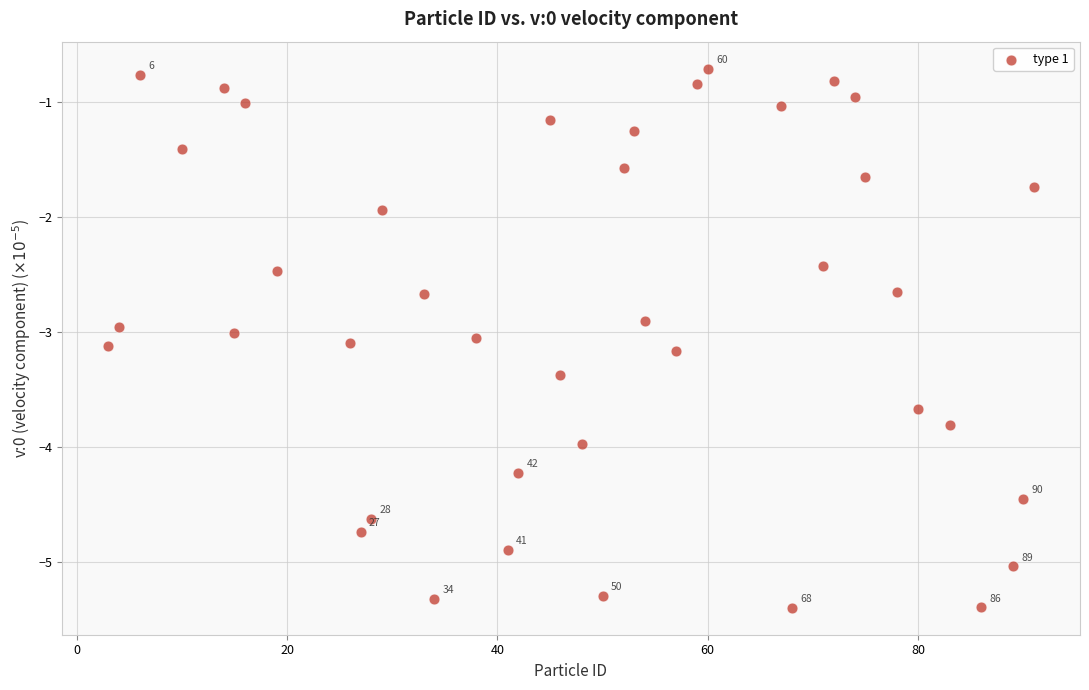

What is the range of X values (max minus min)?

88.0